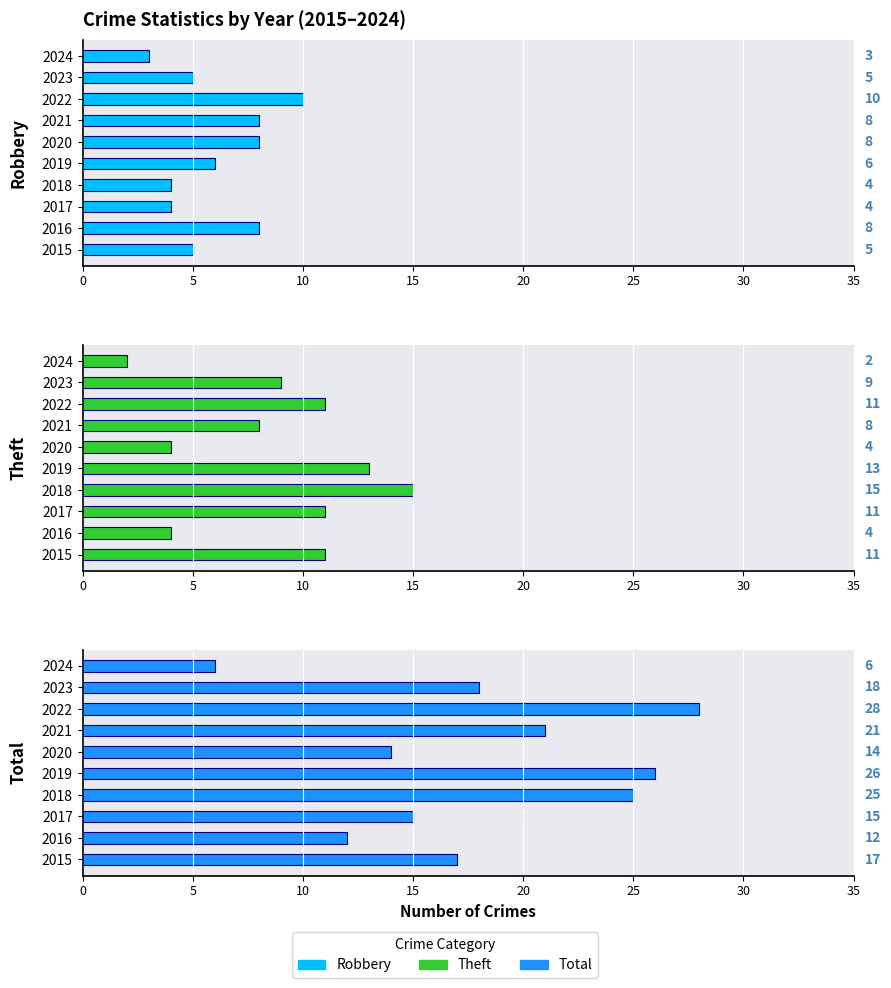

List the series in order of their overall mean, lowest first.

Robbery, Theft, Total